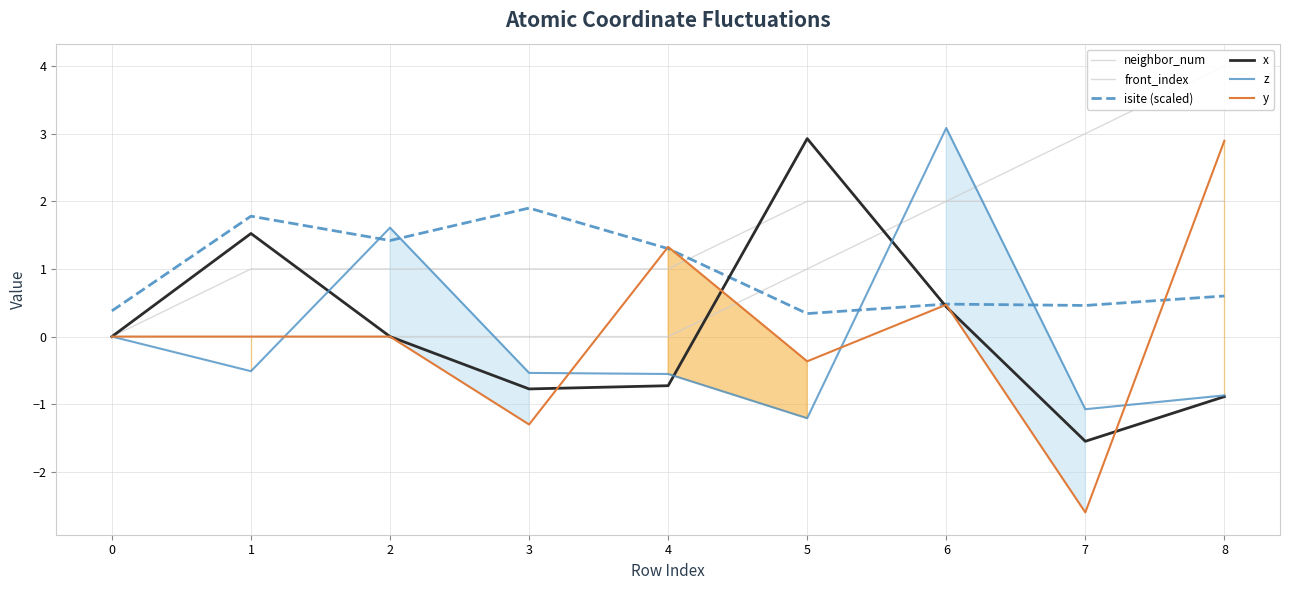

How many positive values does the x series have?

4